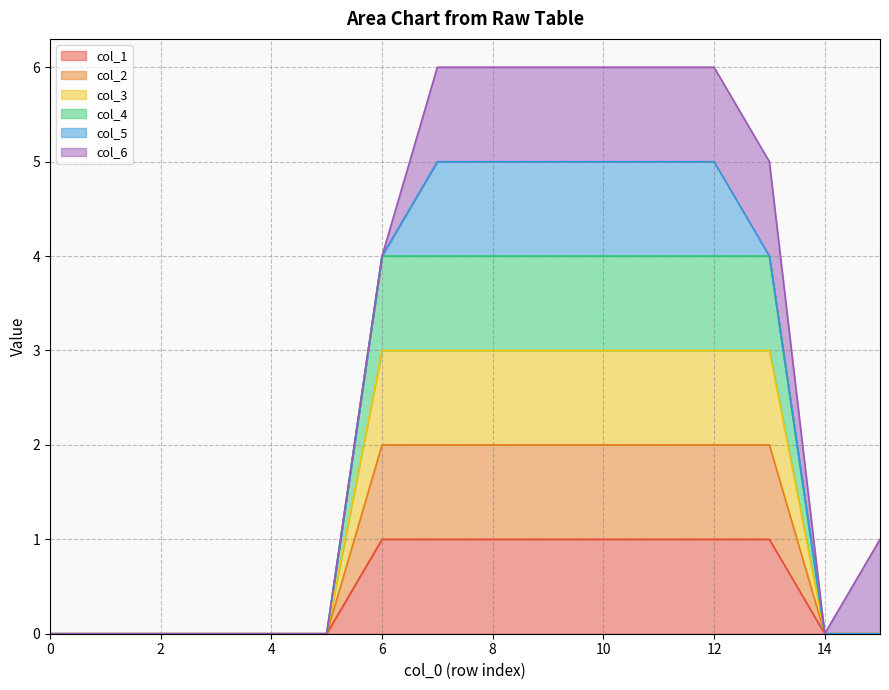

How many values in the col_3 series are below 3?

8